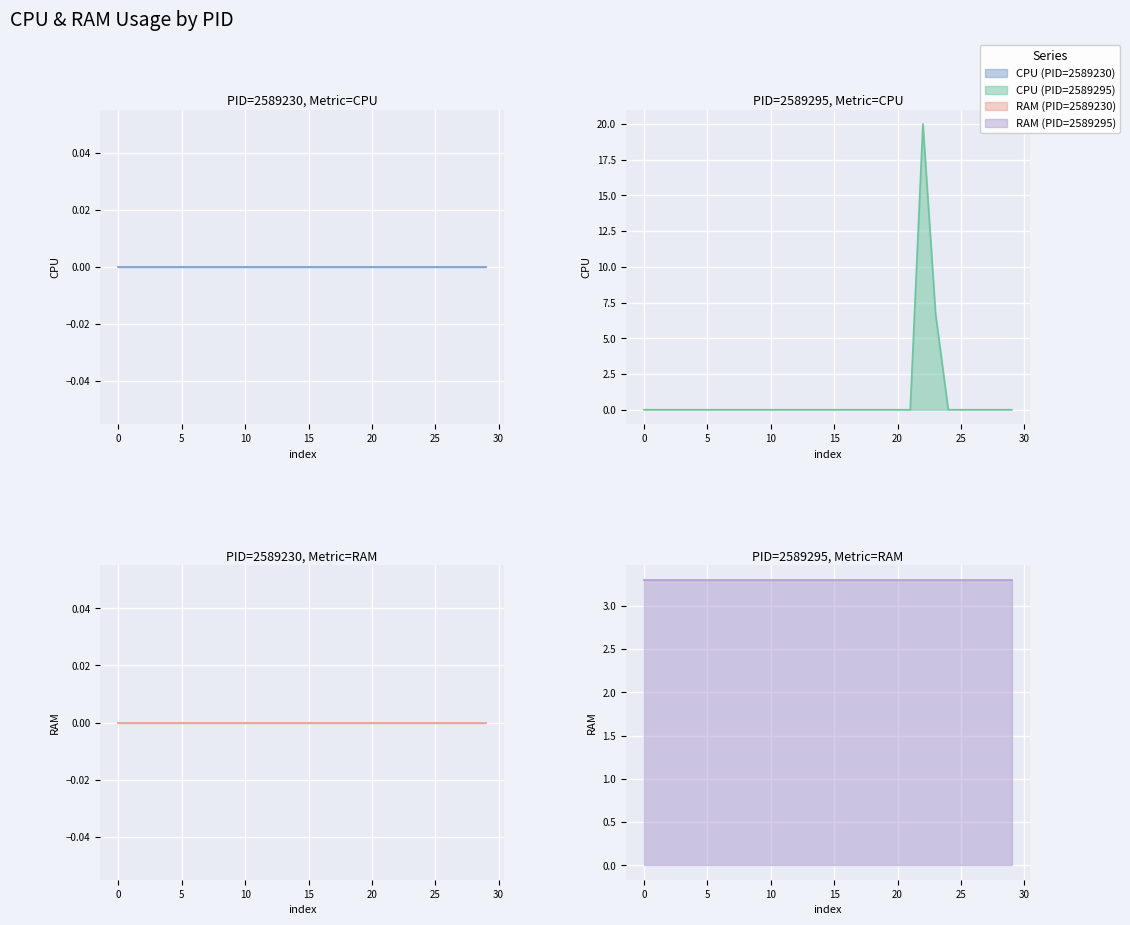

How many lines are shown in the chart?

4